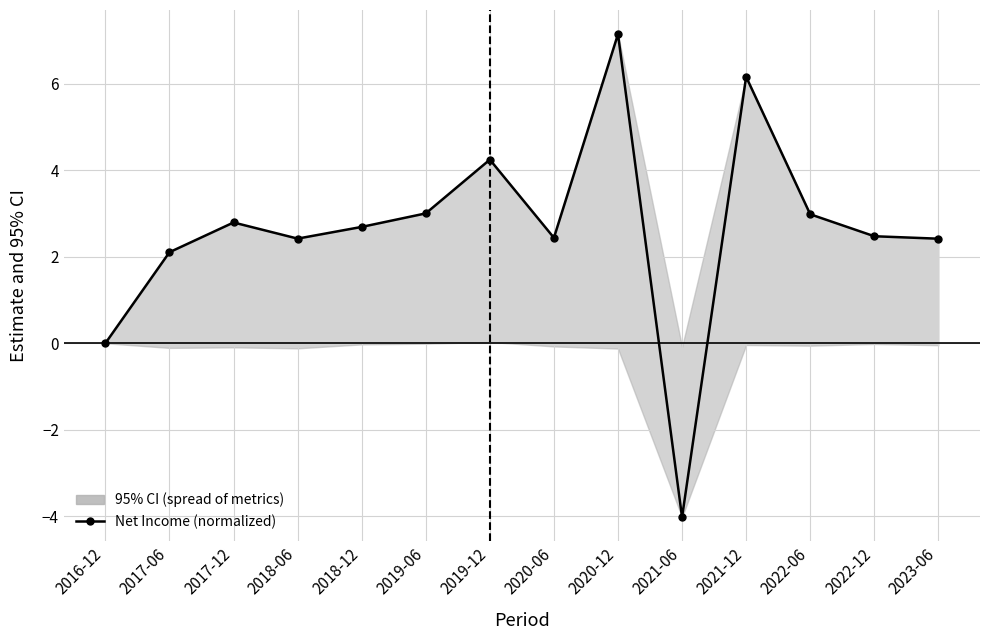

Count the number of values greater than 2.

12